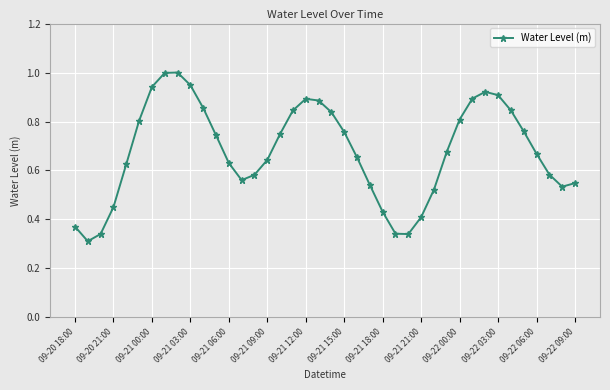

What is the greatest value displayed?

1.0